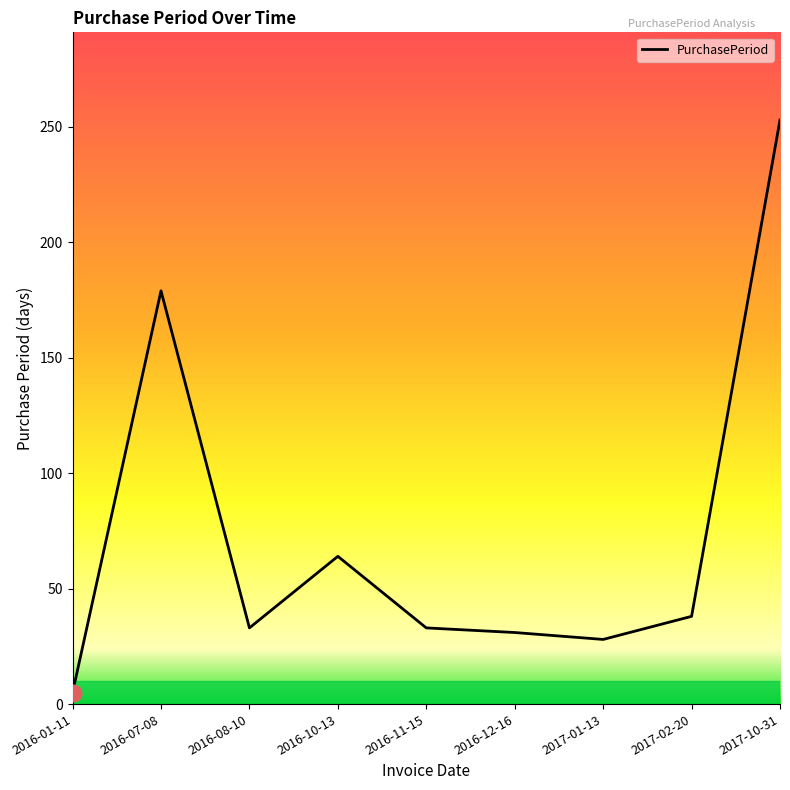

At which label is the value closest to 129?

2016-07-08